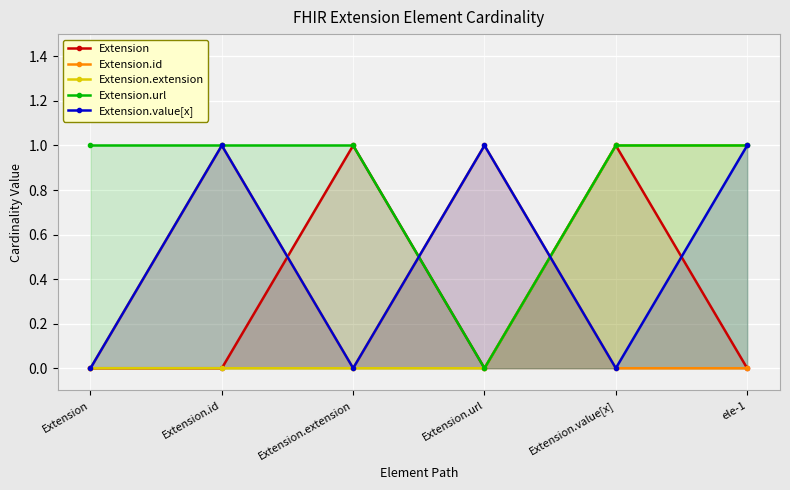

In Extension.id, how many points are higher than both neighbors (excluding endpoints)?

2